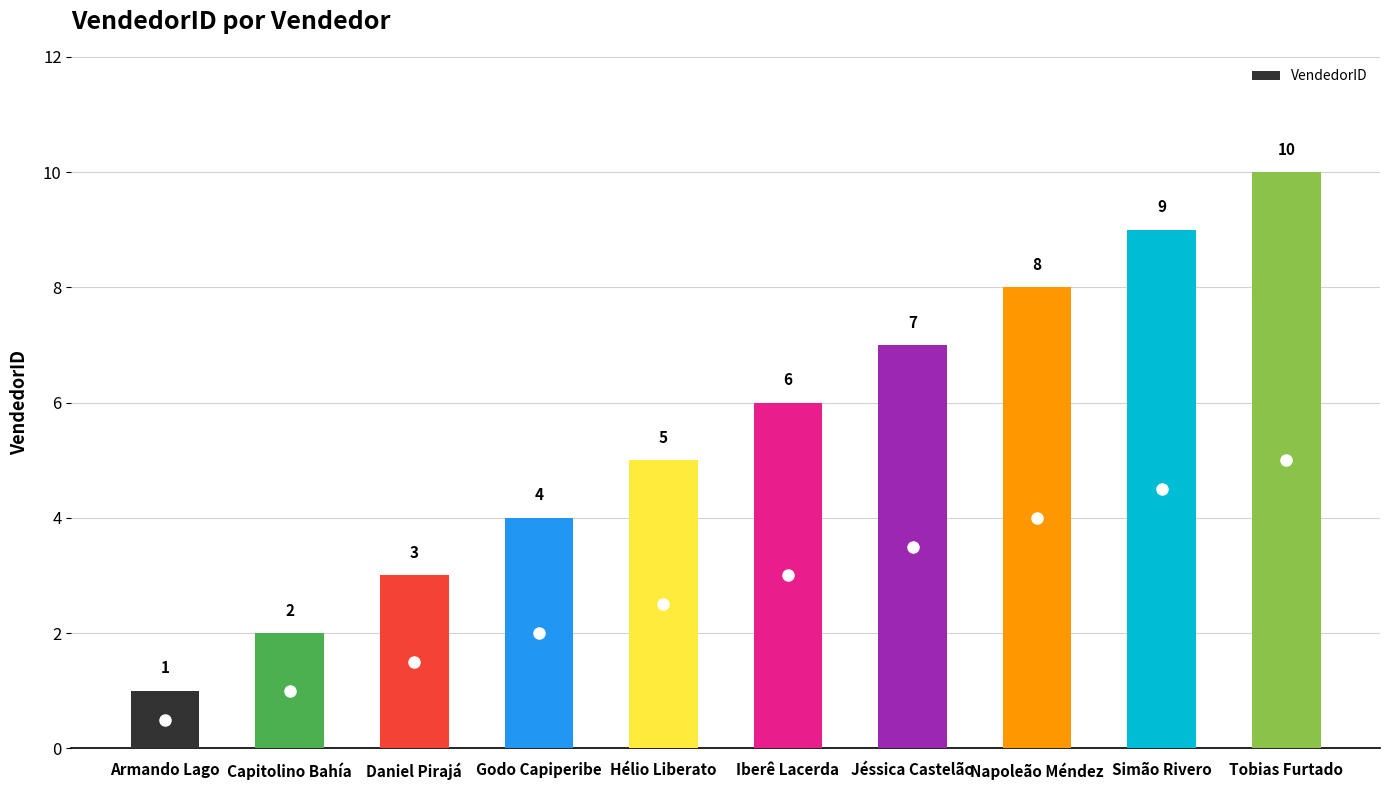

Reading left to right, list all the values displayed in this chart.

Armando Lago=1	Capitolino Bahía=2	Daniel Pirajá=3	Godo Capiperibe=4	Hélio Liberato=5	Iberê Lacerda=6	Jéssica Castelão=7	Napoleão Méndez=8	Simão Rivero=9	Tobias Furtado=10